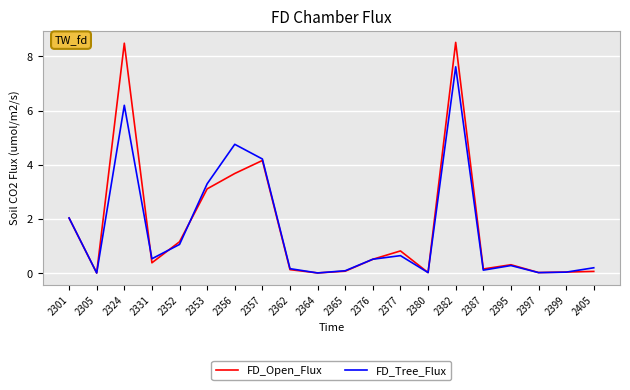

Which series has the largest range (max minus min)?

FD_Open_Flux